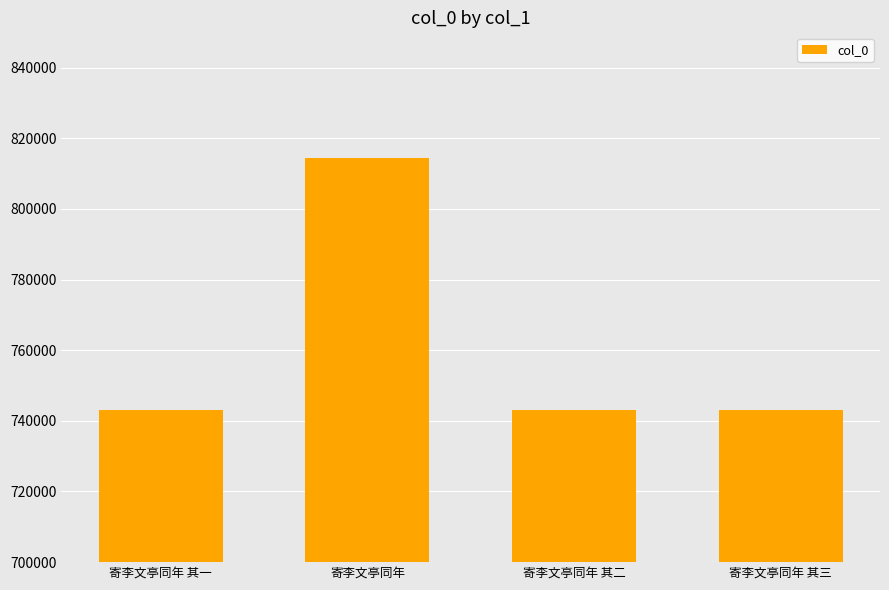

What is the difference between the values at 寄李文亭同年 其二 and 寄李文亭同年 其三?

1